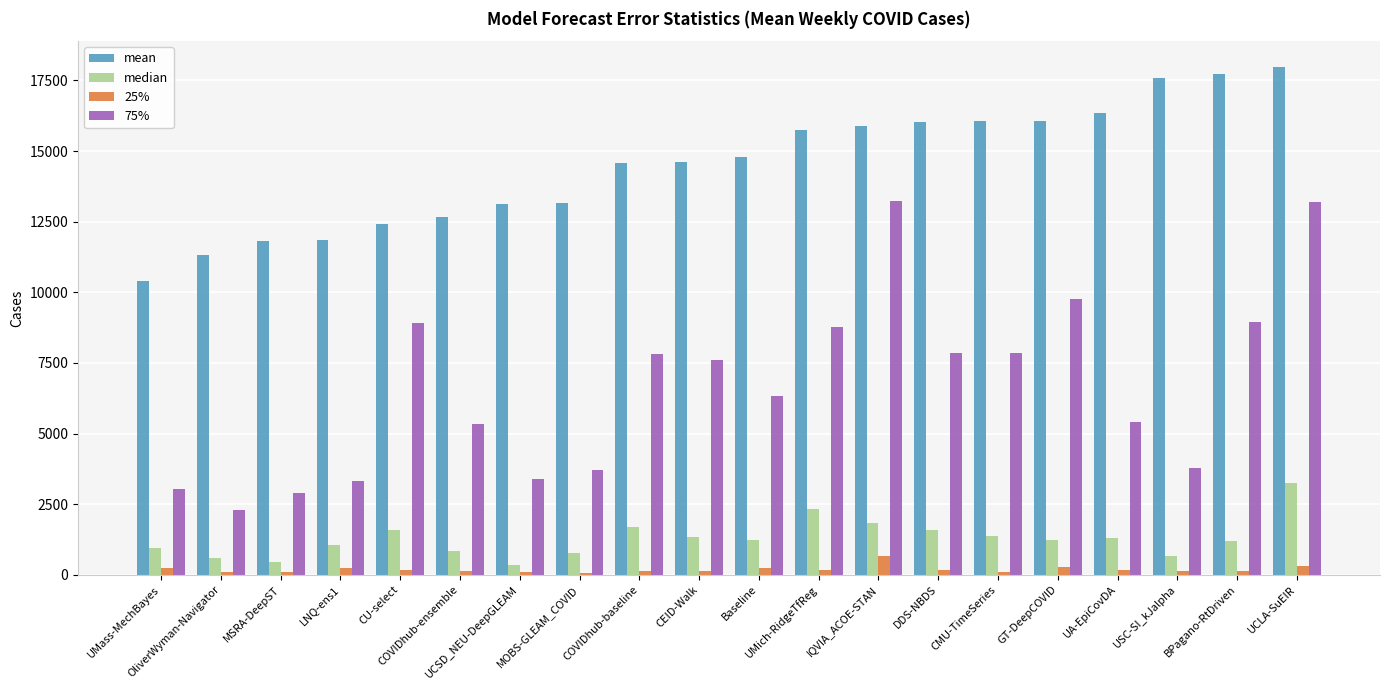

What is the maximum value for 75%?

13234.0